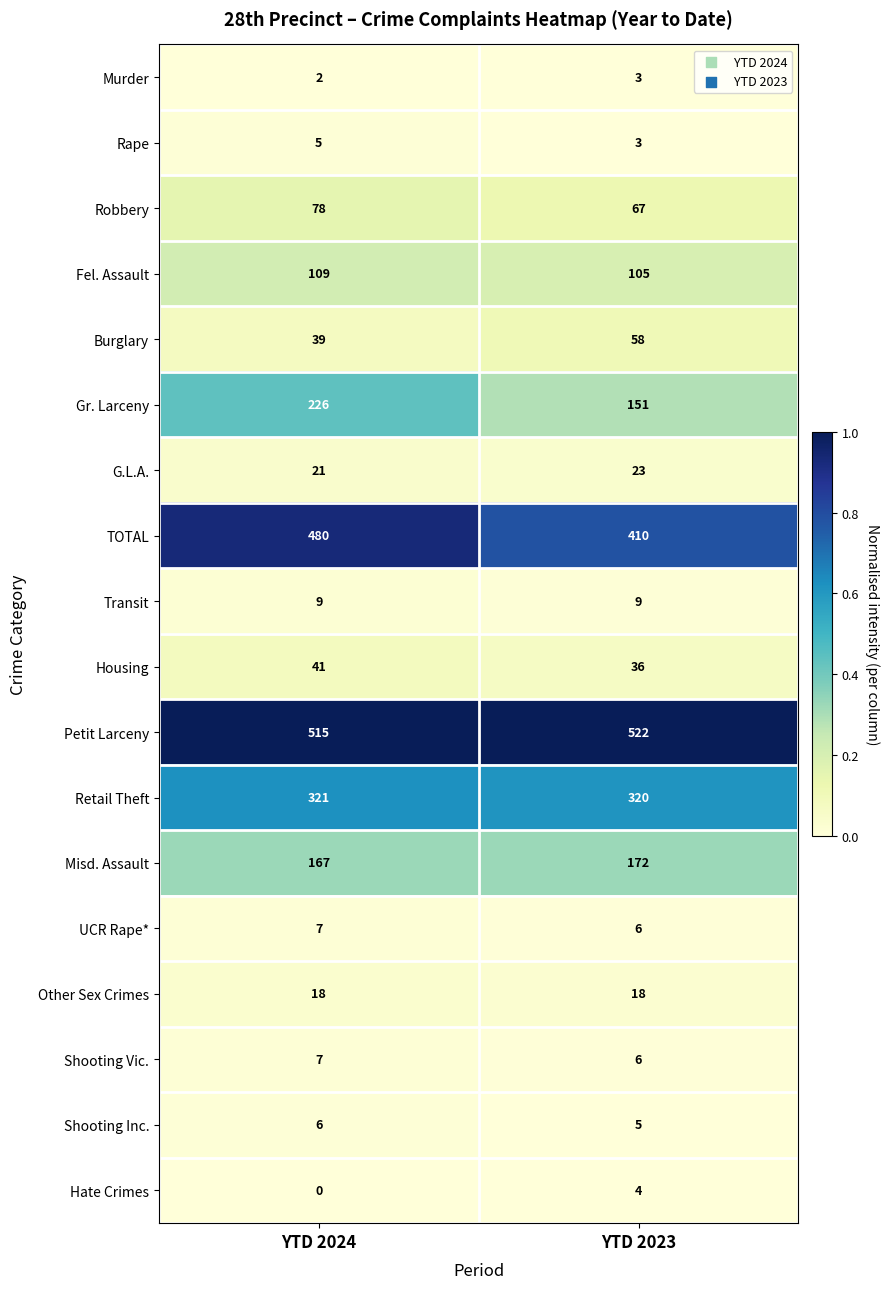

Between YTD 2024 and YTD 2023, which series saw the biggest shift?

Gr. Larceny